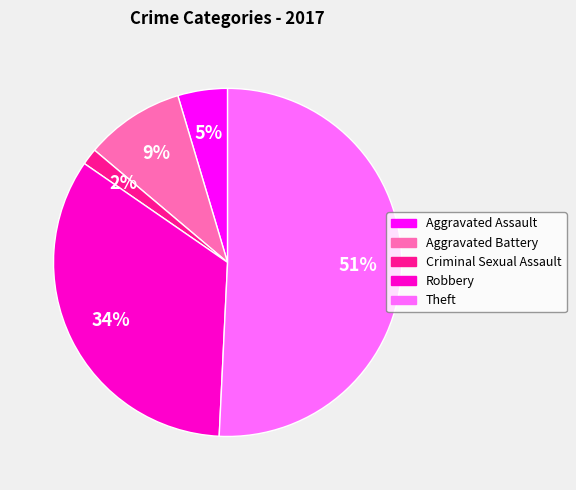

Rank the categories by value from highest to lowest.

Theft, Robbery, Aggravated Battery, Aggravated Assault, Criminal Sexual Assault